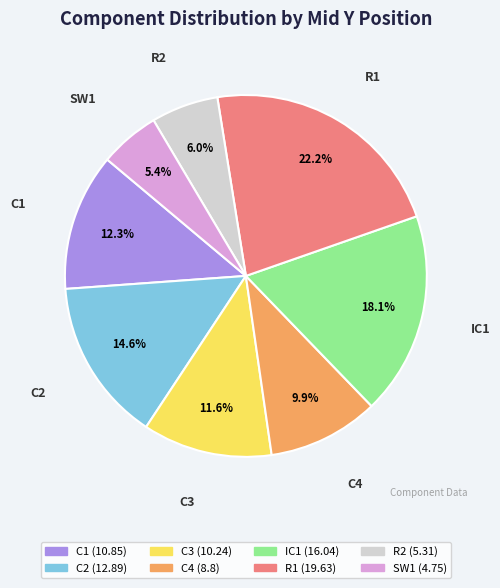

Does IC1 account for over 50% of the chart?

No